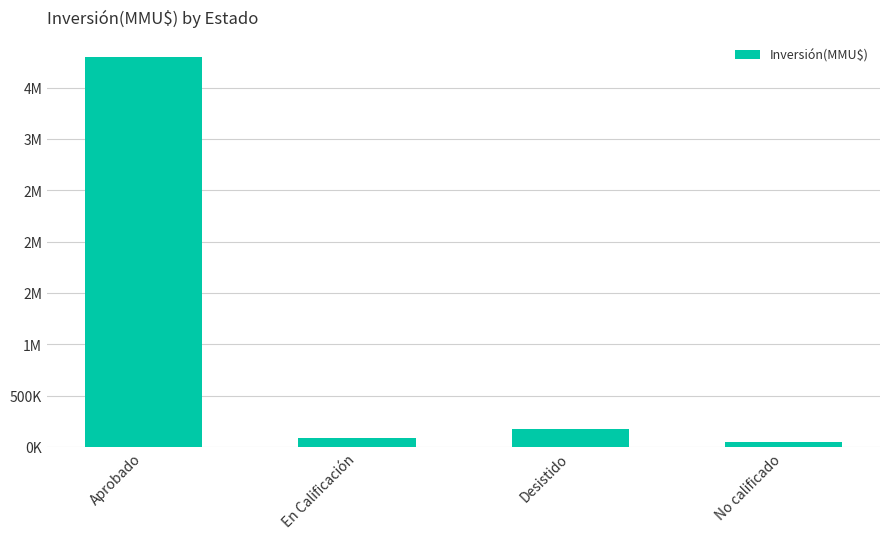

Which category has the lowest value across all series?

No calificado